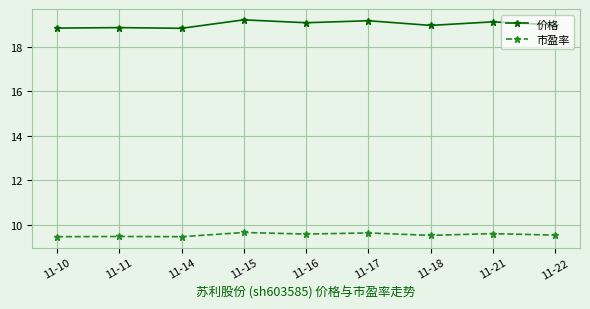

Does the chart have visible grid lines?

Yes